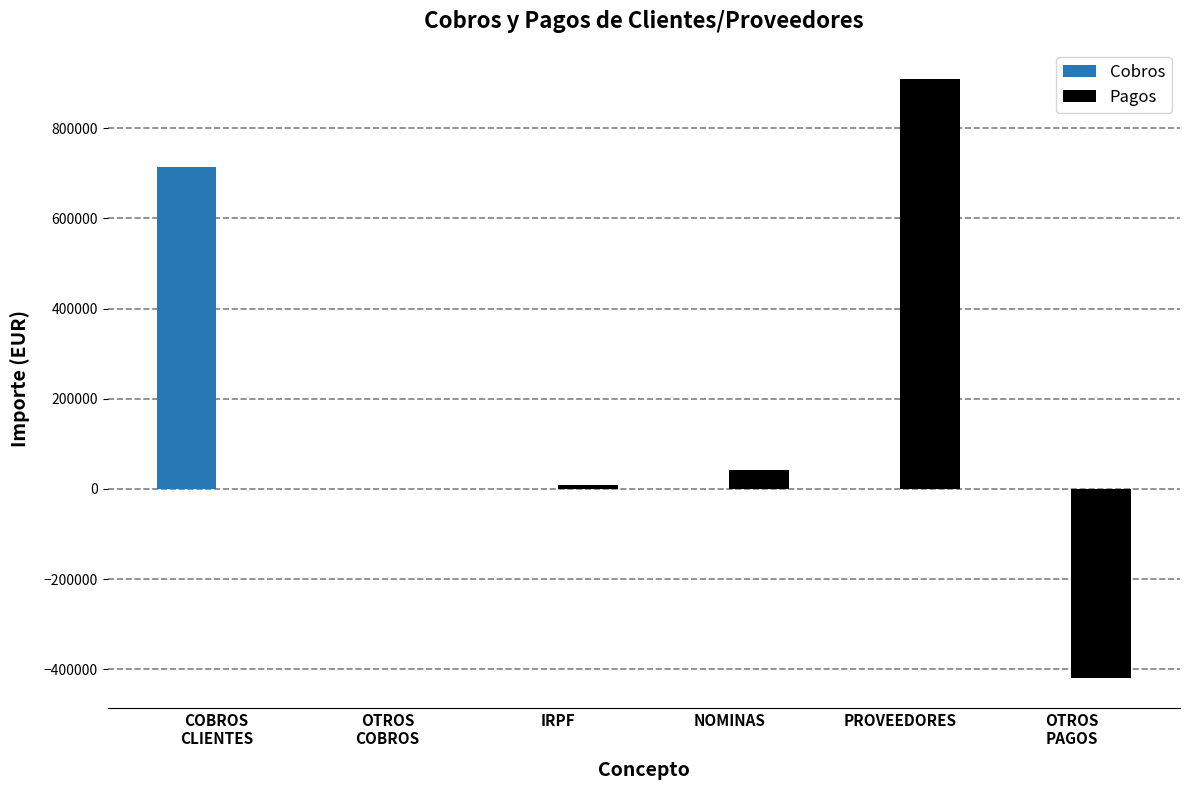

How many data points does each series have?

6